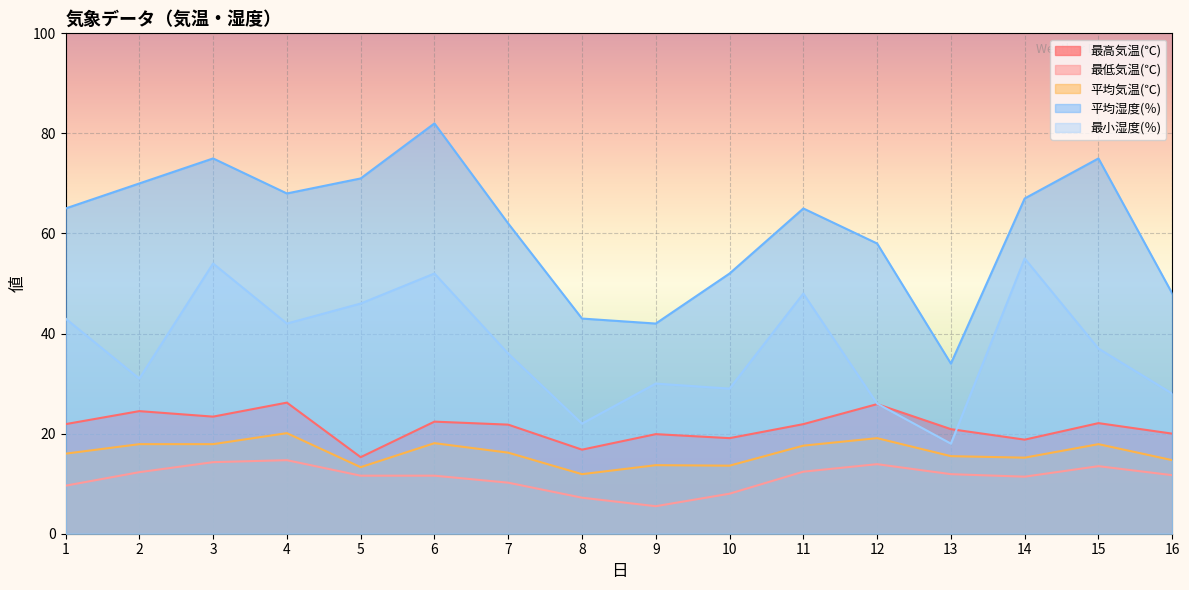

At how many categories does at least one series exceed 70?

4